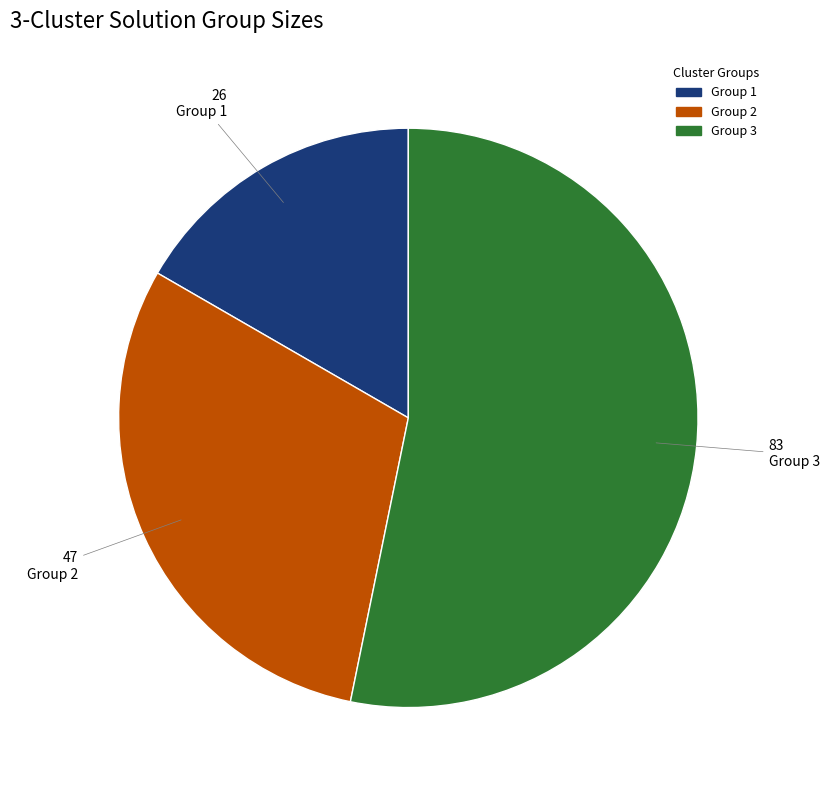

Rank the categories by value from lowest to highest.

Group 1, Group 2, Group 3